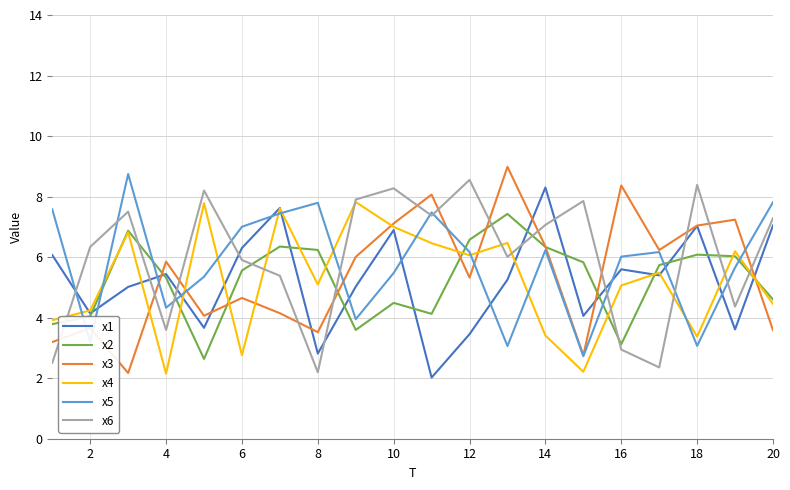

What is the maximum value for x2?

7.4